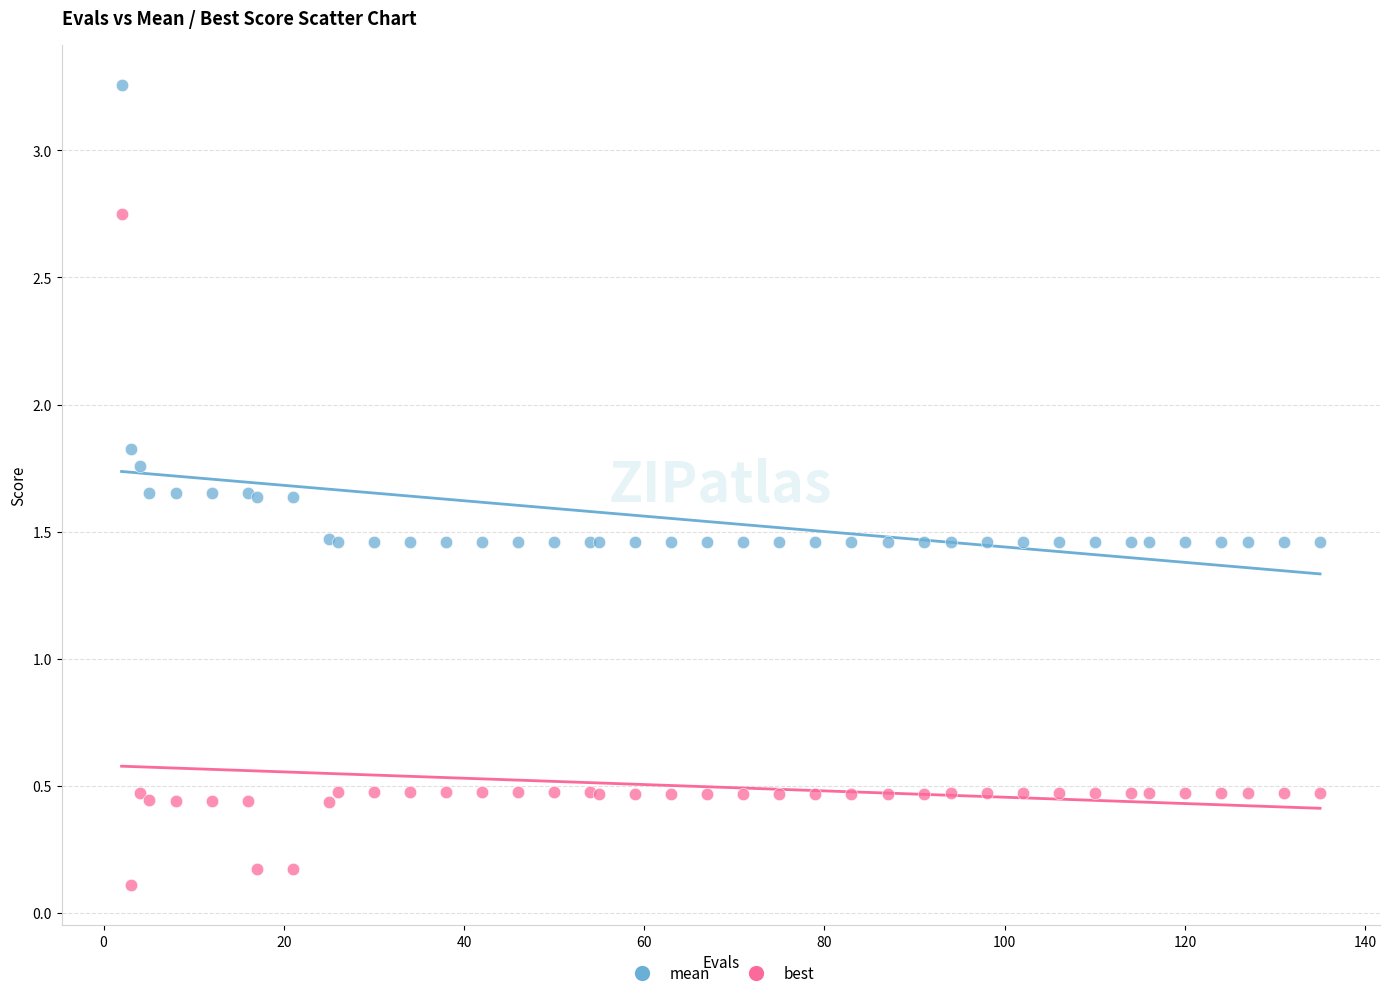

Which series contains the highest Y value?

mean